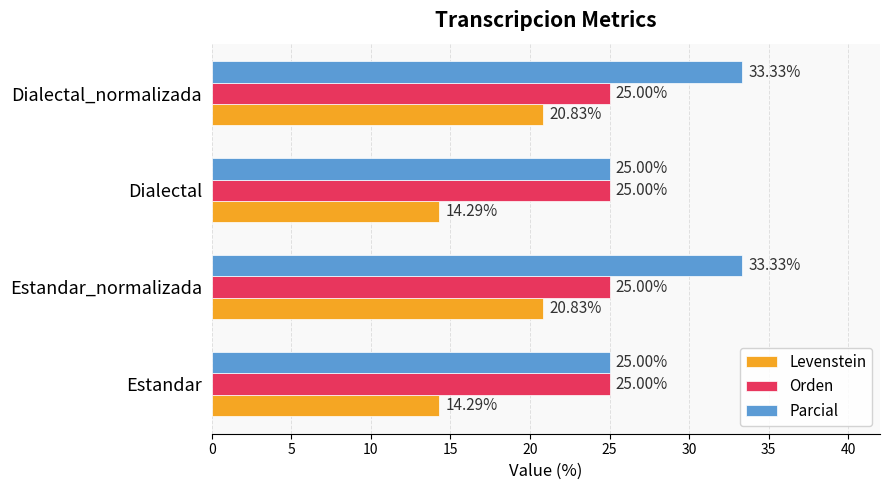

Is the value of Orden at Dialectal_normalizada greater than the value of Levenstein at Dialectal?

Yes